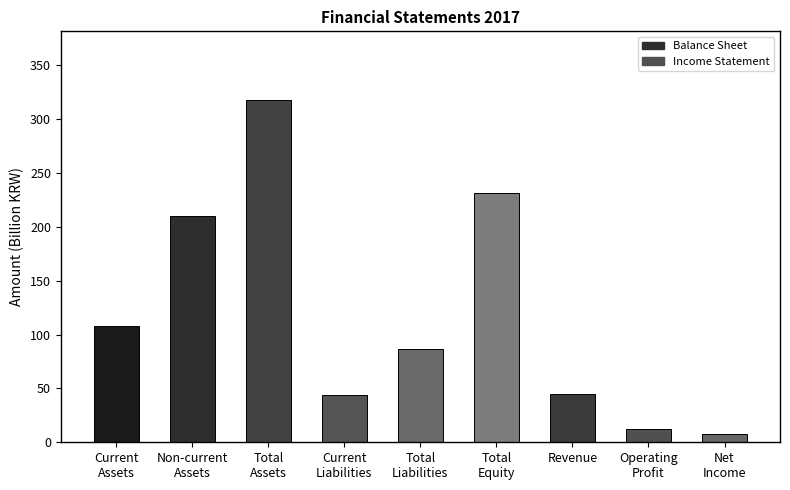

What is the difference between the maximum and second lowest values?

306.1